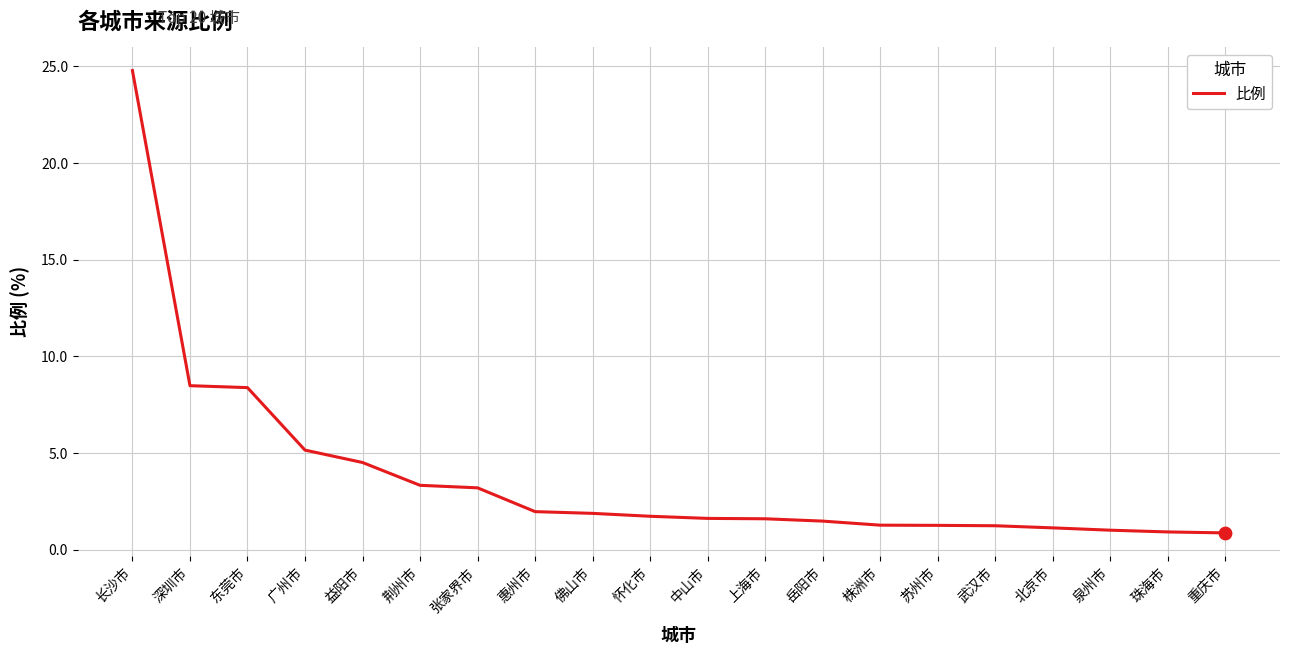

Which has a higher value, 张家界市 or 上海市?

张家界市